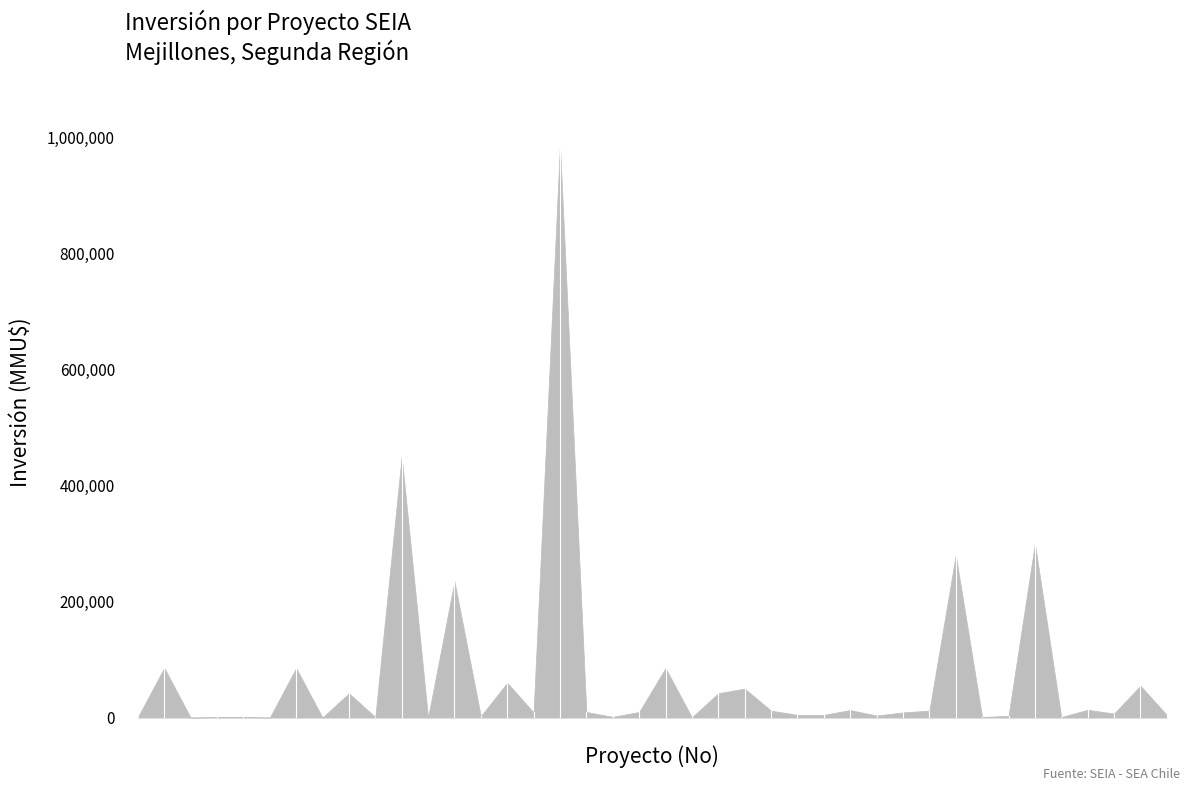

The chart shows a value of 379589.1 at 17. True or false?

False